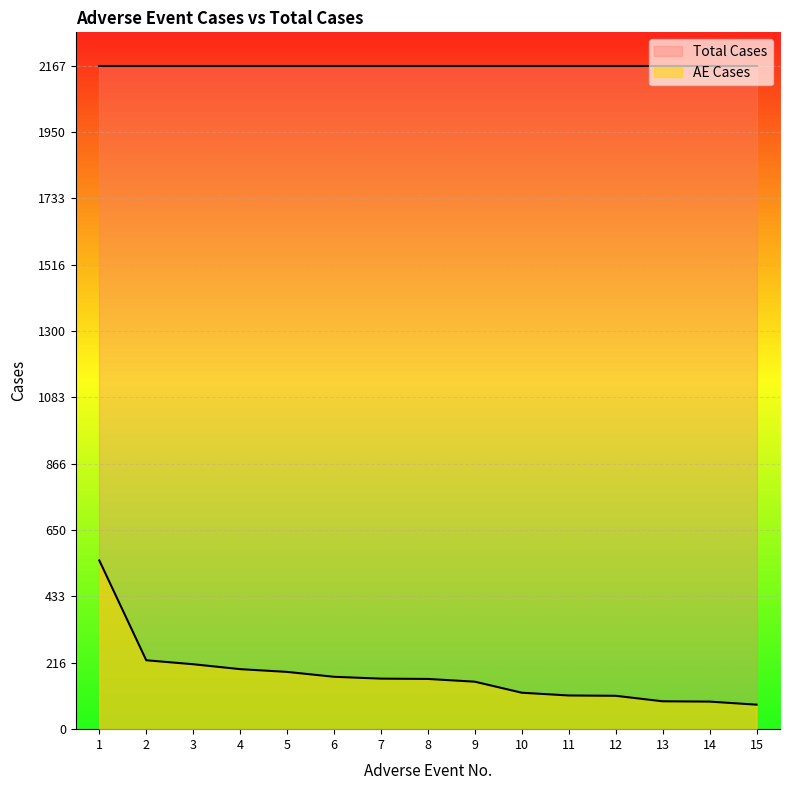

What is the value of the 4th point from the left?

196